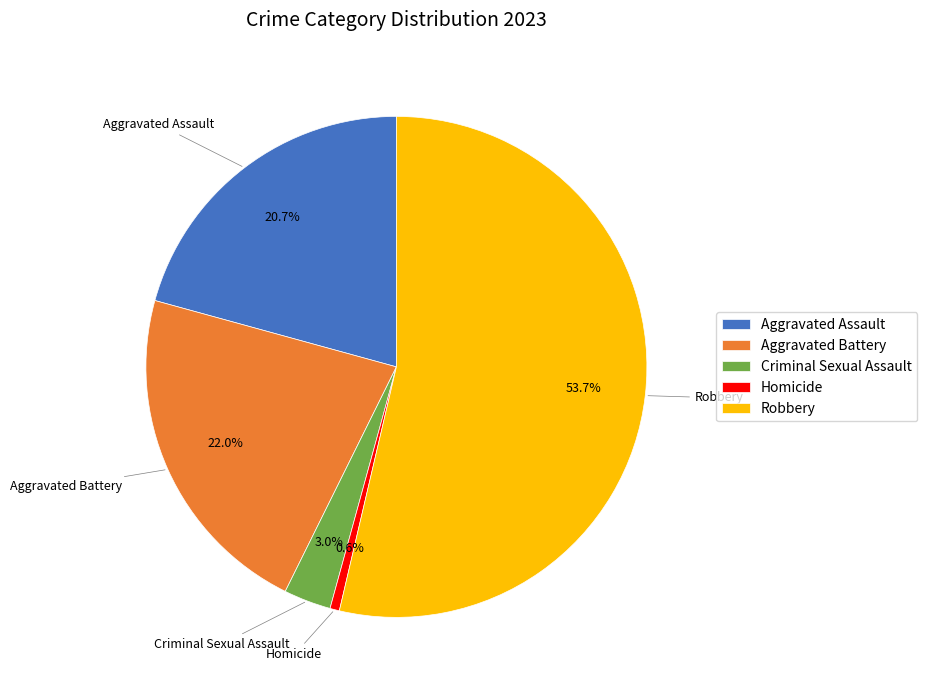

Approximately how many times larger is the value at Aggravated Battery compared to Aggravated Assault?

1.1